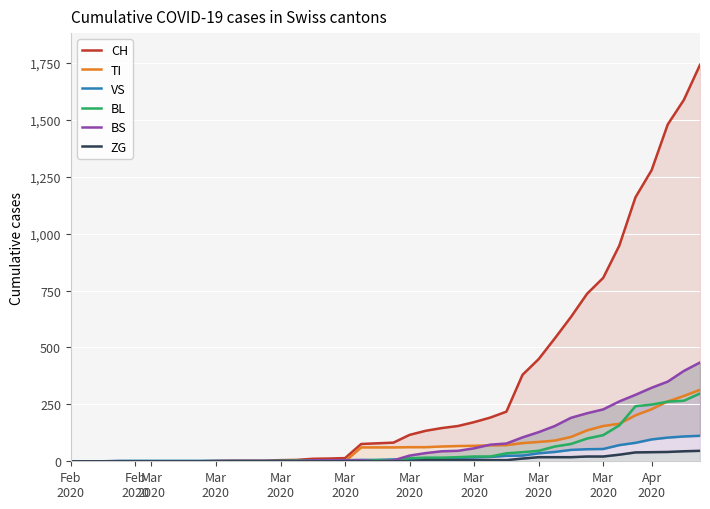

What is the average value of the ZG series?

9